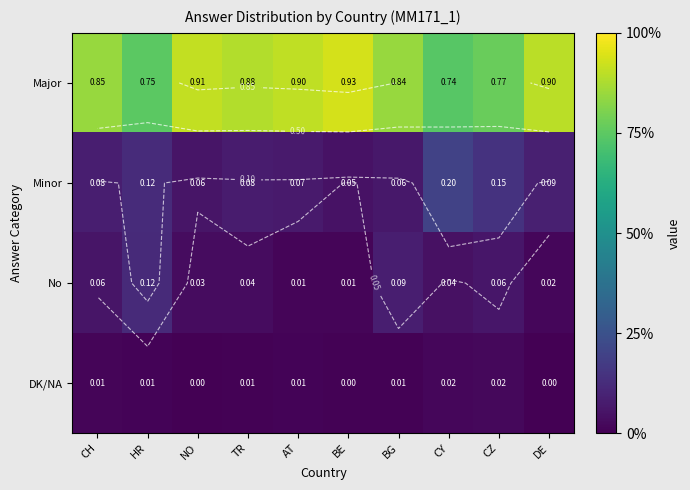

The value of DK/NA at AT is 0.0. True or false?

True